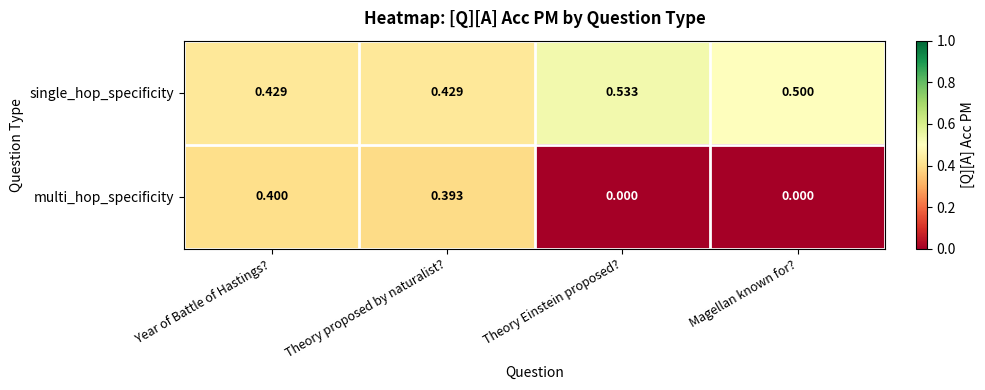

Which series changed the most between Year of Battle of Hastings? and Theory Einstein proposed??

multi_hop_specificity